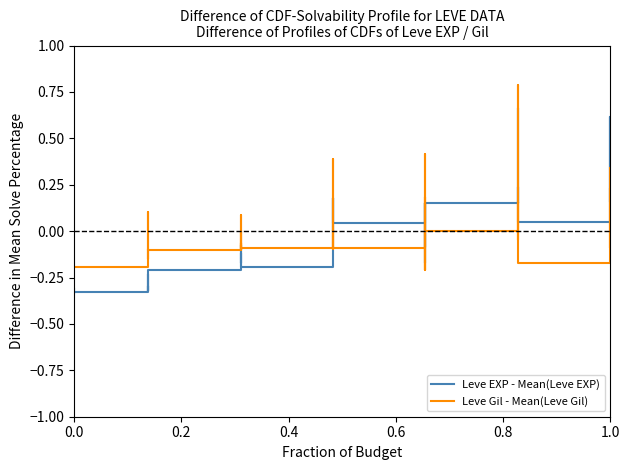

What is the label of the 38th point from the right?

0.4